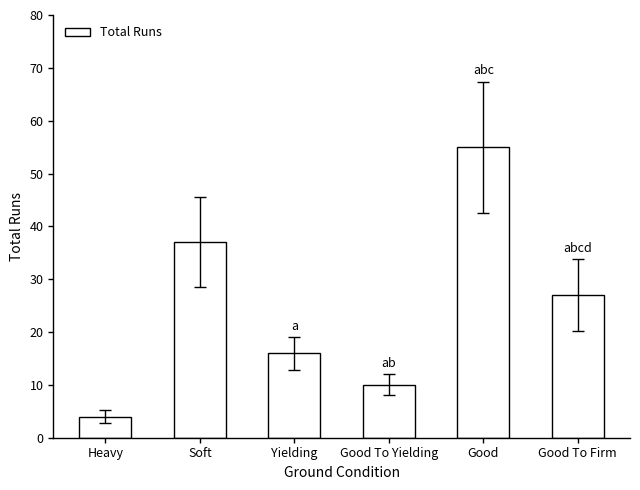

List the labels in order of value, largest first.

Good, Soft, Good To Firm, Yielding, Good To Yielding, Heavy